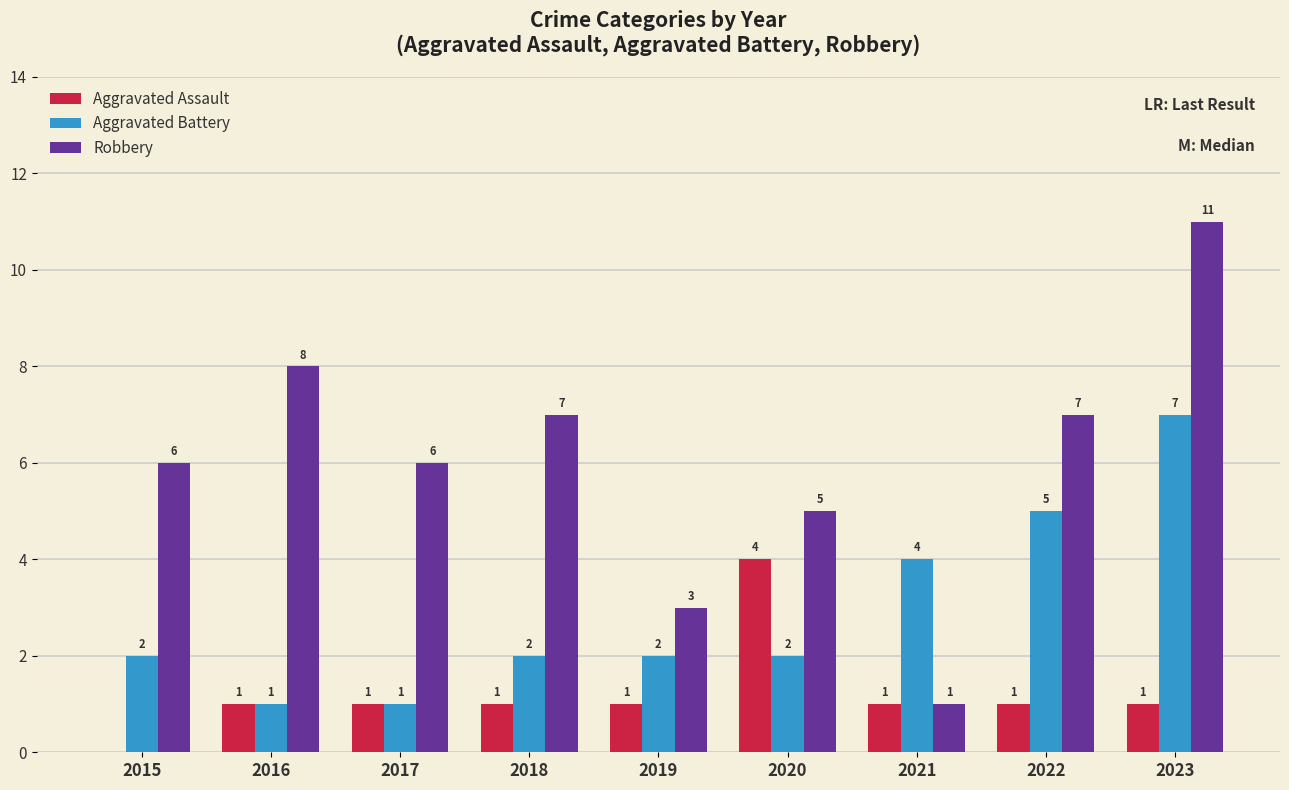

What is the spread (max minus min) of values at 2021?

3